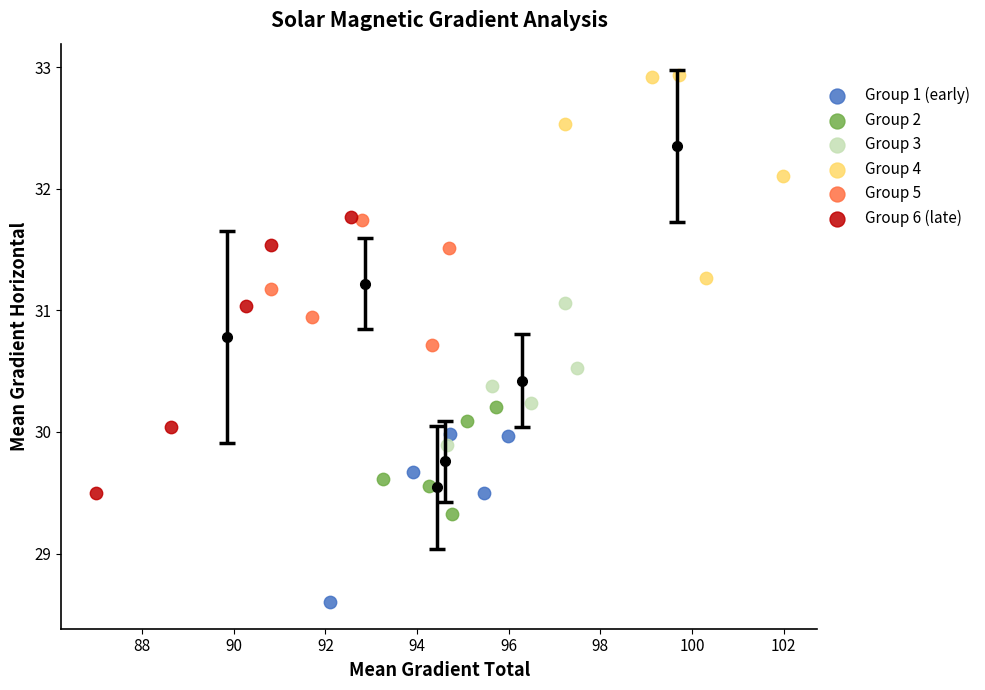

Which series contains the highest Y value?

Group 4